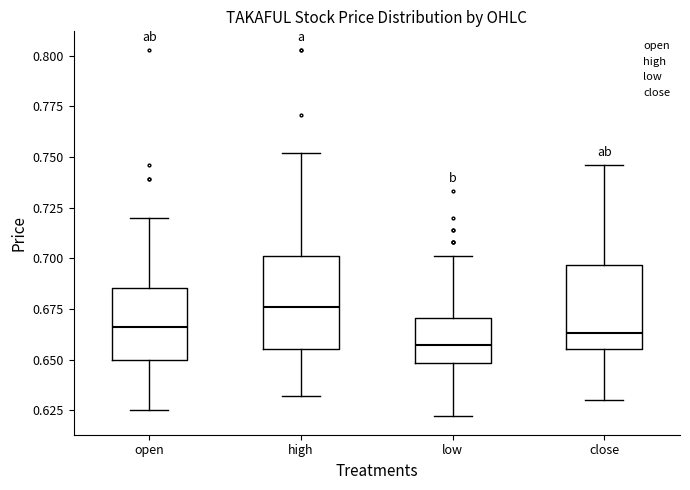

Reading left to right, transcribe this box plot: for each box, give where its median line is, the range the box spans, and where its two whiskers end, as read against the y-axis. The values are not printed on the chart, so give them approximately, as read against the axis.

open: median 0.665, box 0.650 to 0.685, whiskers 0.625 to 0.720
high: median 0.675, box 0.655 to 0.700, whiskers 0.630 to 0.750
low: median 0.655, box 0.650 to 0.670, whiskers 0.620 to 0.700
close: median 0.665, box 0.655 to 0.695, whiskers 0.630 to 0.745